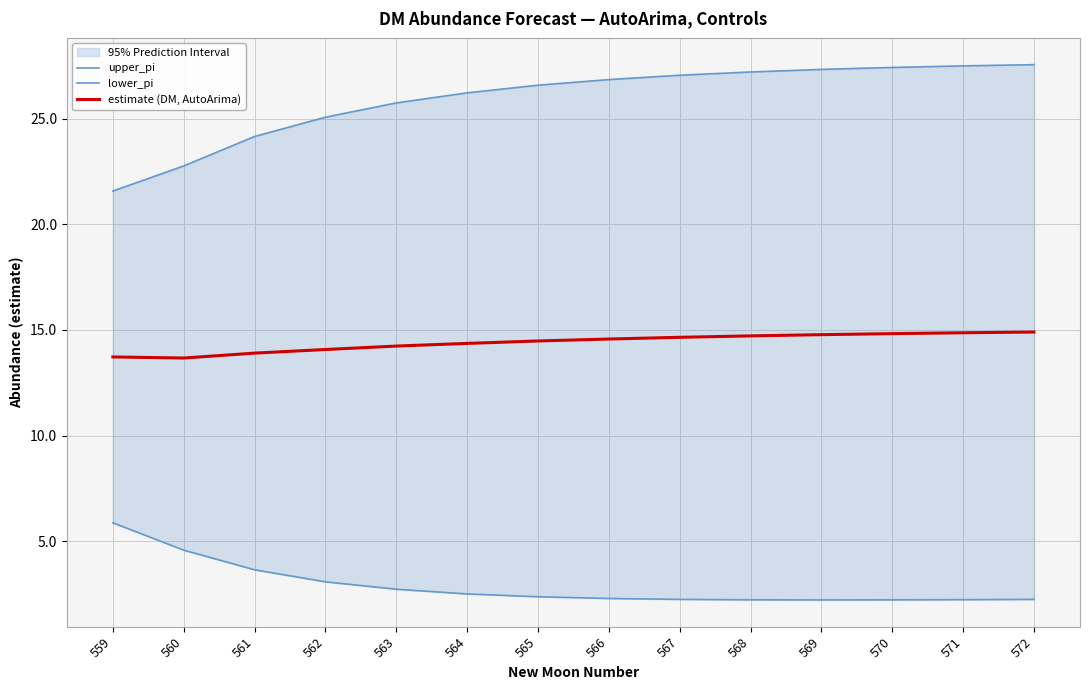

In lower_pi, how many points are lower than both neighbors (excluding endpoints)?

1